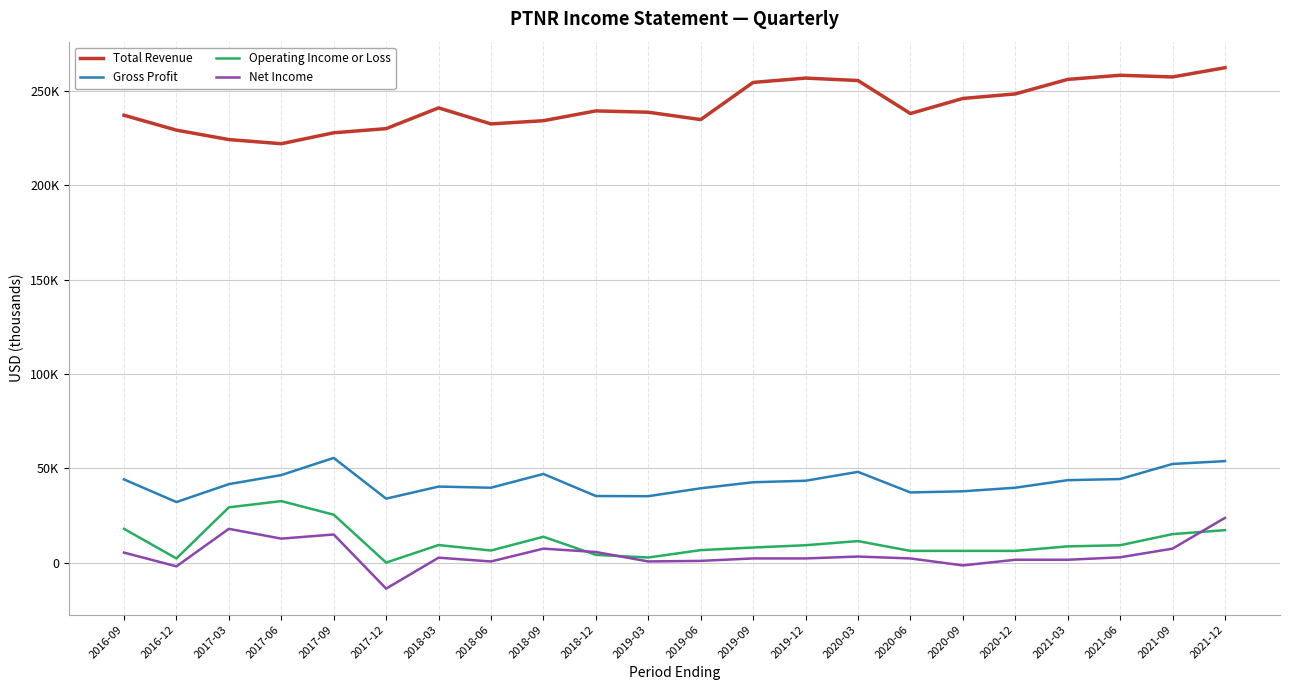

What is the difference between the maximum and minimum values in the Total Revenue series?

40300